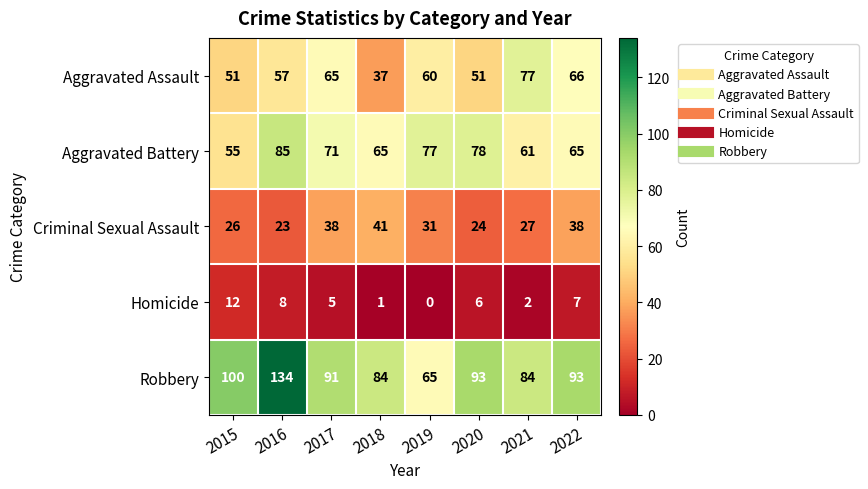

What is the highest value of the Aggravated Battery series?

85